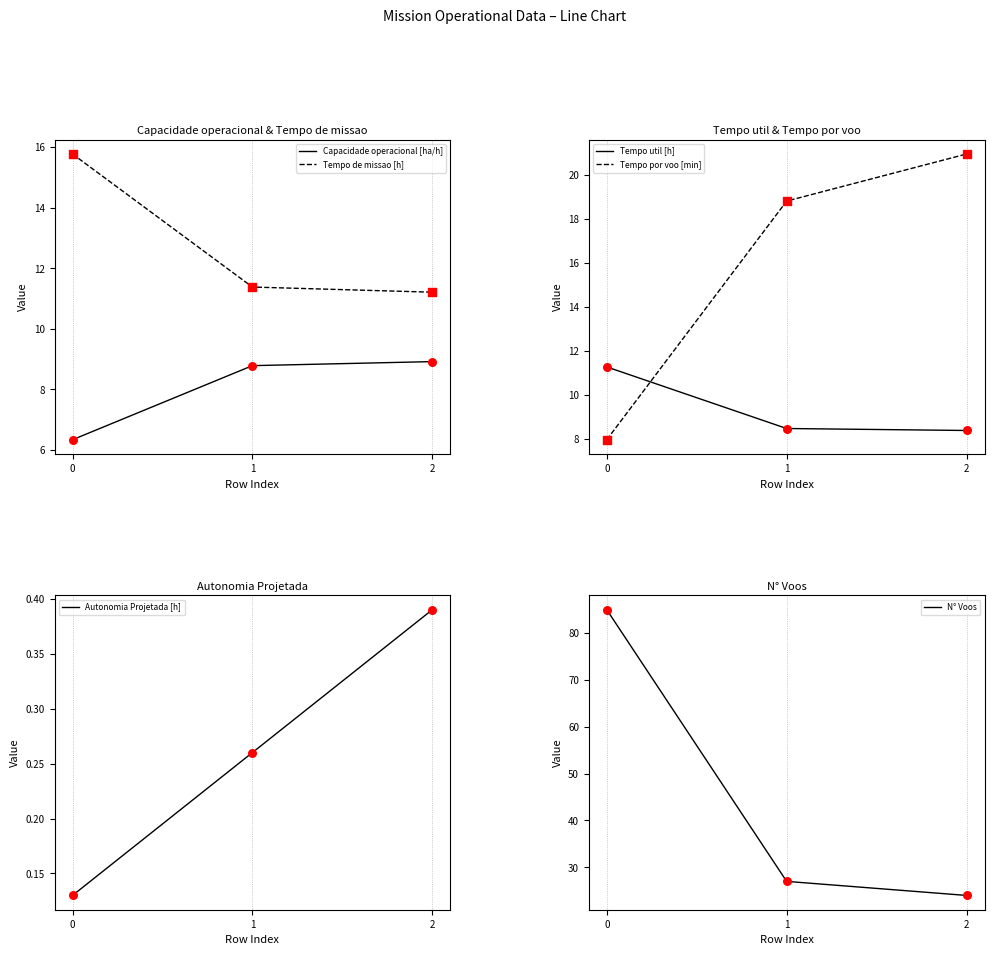

What is the total value across all series at 1?

74.7